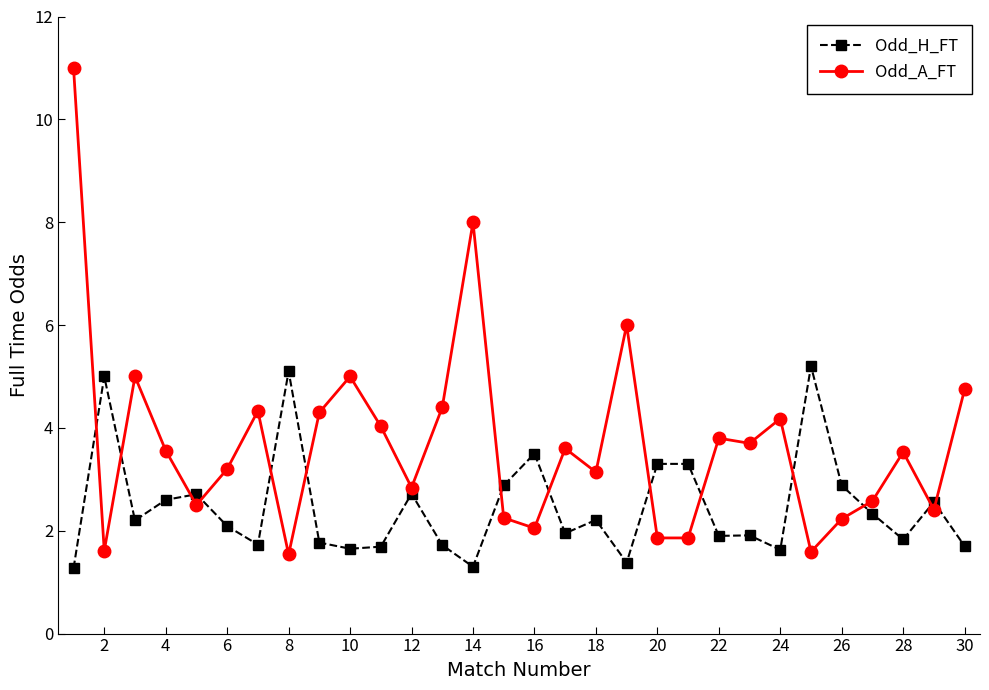

What is the minimum value shown in the chart?

1.3